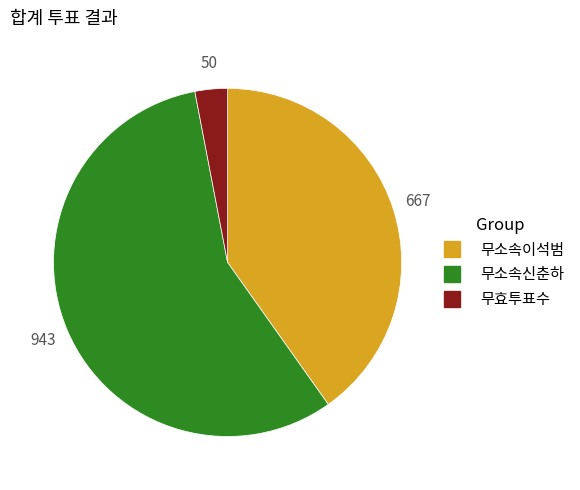

Do 무효투표수 and 무소속이석범 together represent more than half of the pie?

No